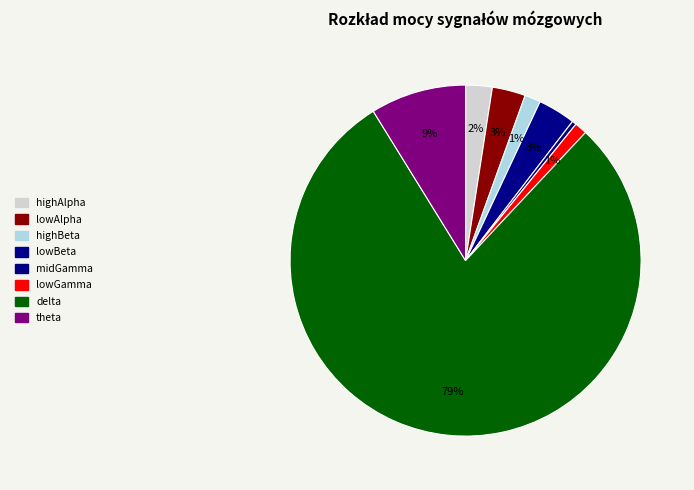

How many segments does this pie chart have?

8